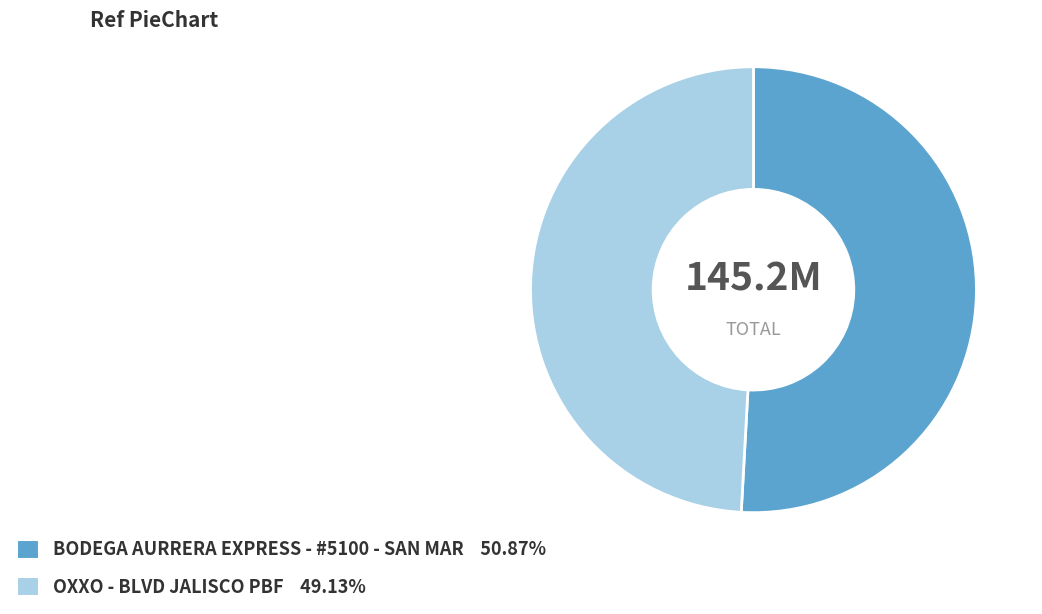

Which category has the biggest portion of the pie?

BODEGA AURRERA EXPRESS - #5100 - SAN MAR